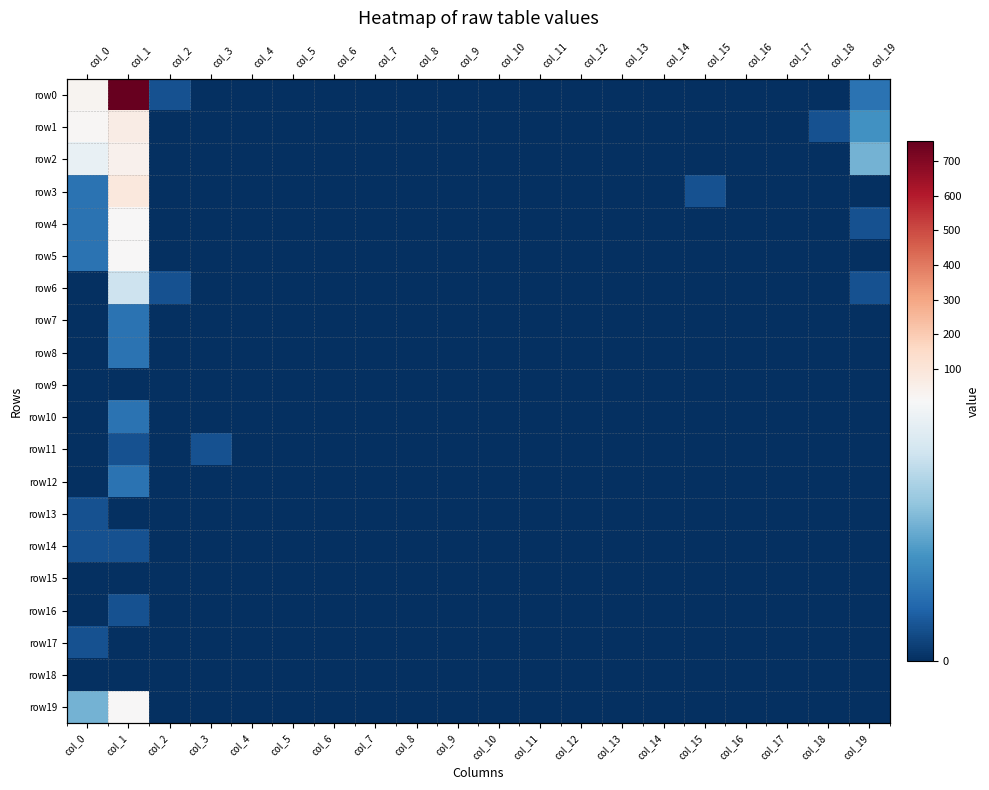

At how many categories does at least one series exceed 94?

1